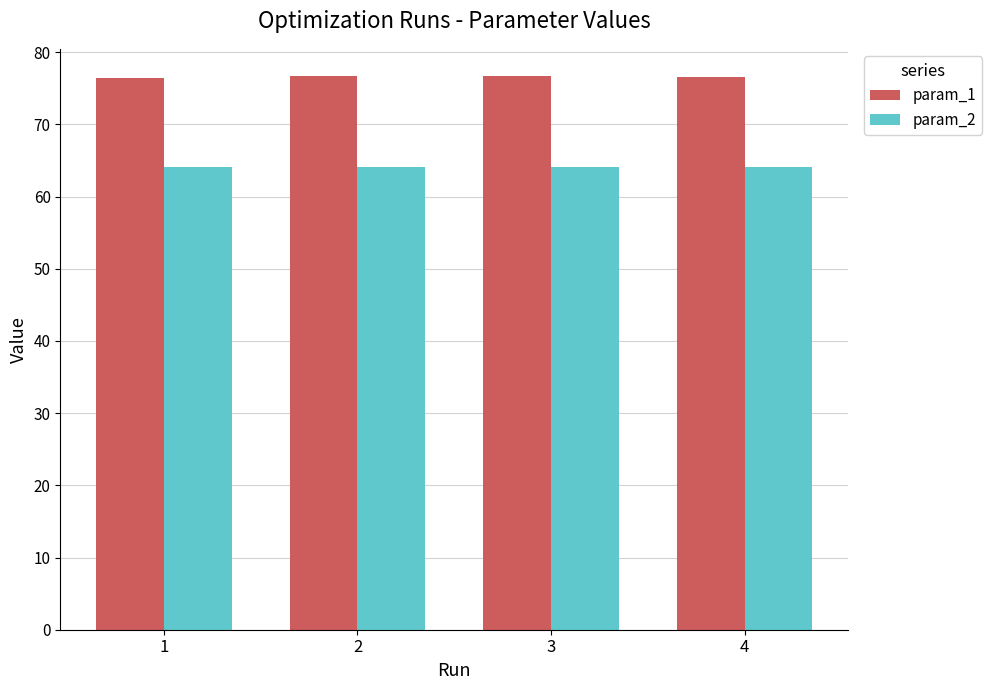

Rank the series by their maximum value, from lowest to highest.

param_2, param_1